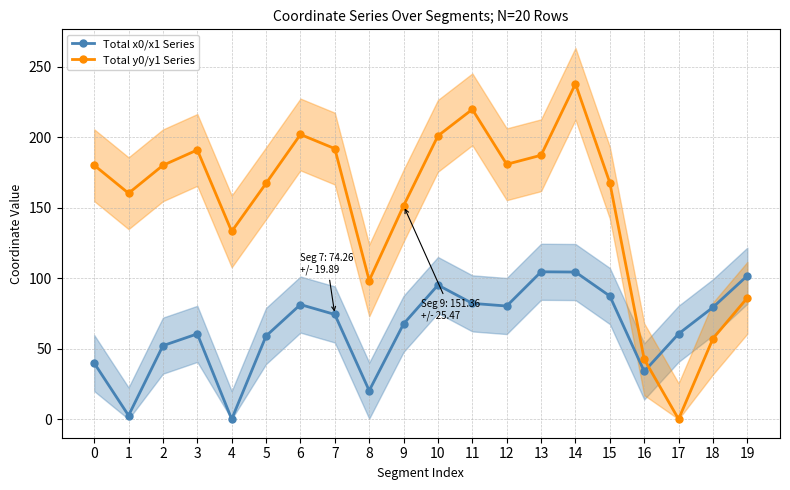

How many categories are shown in the chart?

20